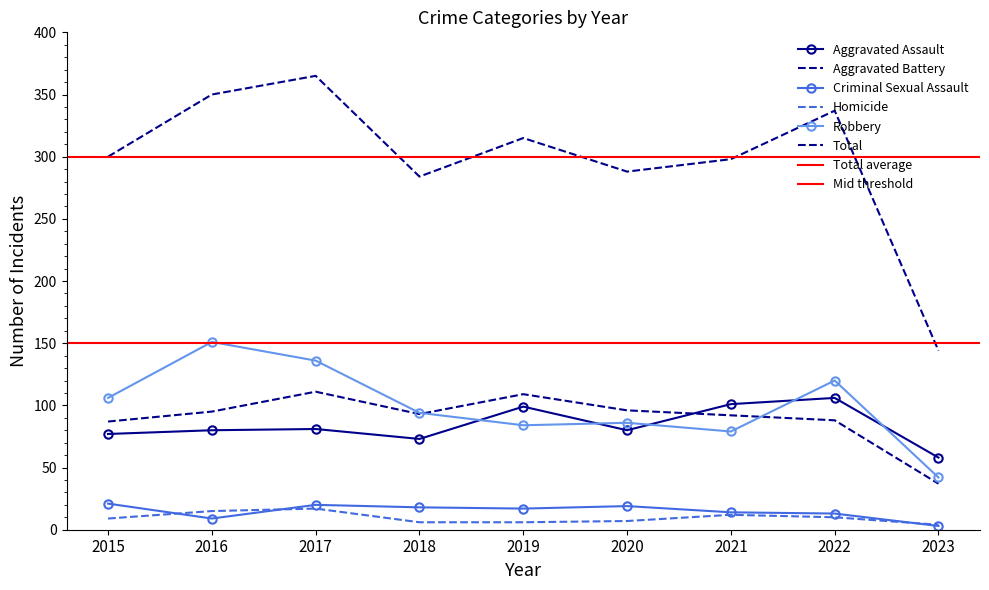

What is the sum of all Robbery values?

898